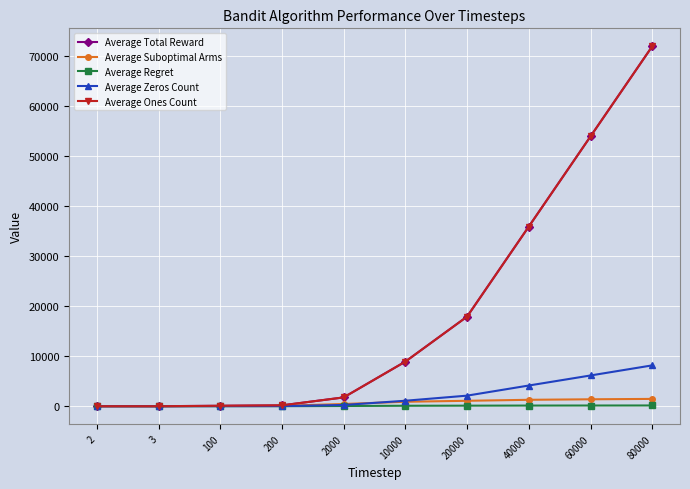

True or false: Average Total Reward has more than 0 interior local peaks.

False